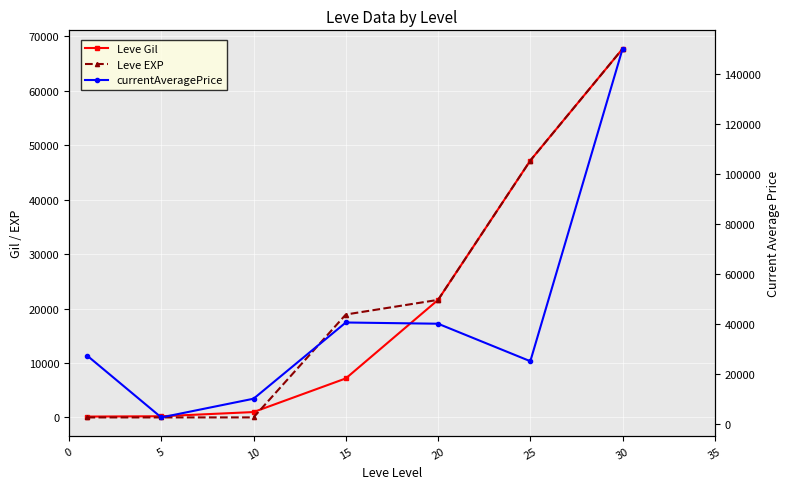

True or false: currentAveragePrice and Leve EXP cross at least once.

True